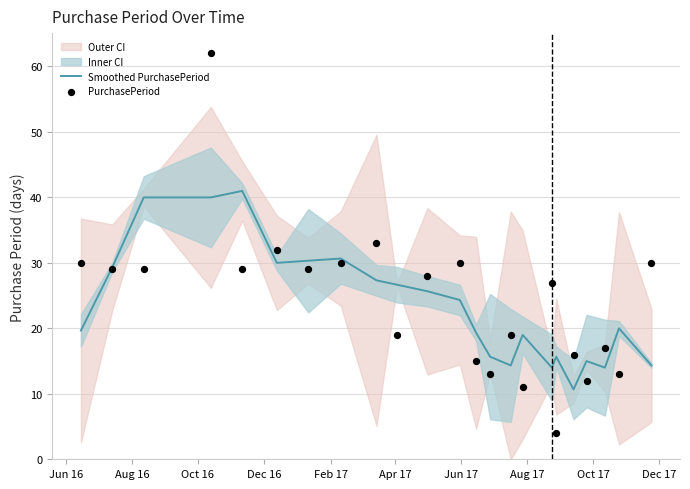

Which series contains the lowest Y value?

PurchasePeriod